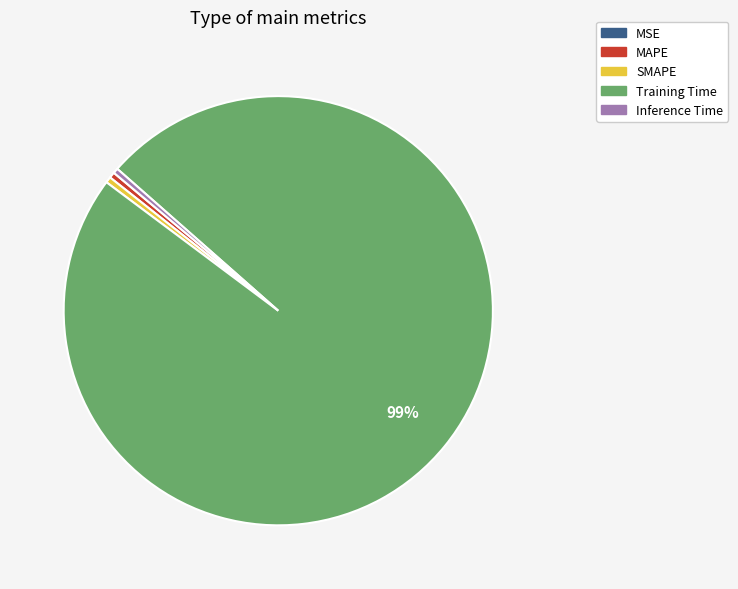

To the nearest percent, what is the average slice percentage?

20%